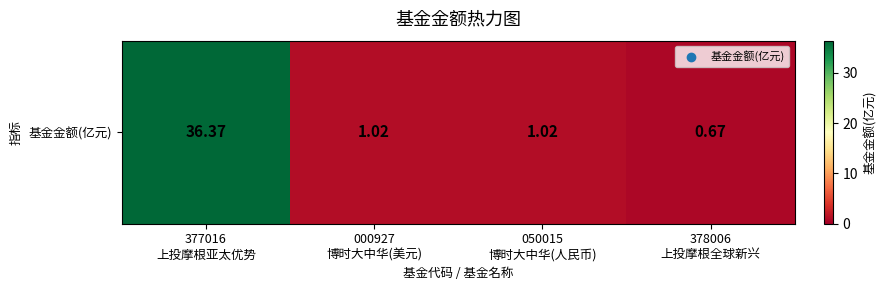

Reading right to left, list all the values displayed in this chart.

378006
上投摩根全球新兴=0.7	050015
博时大中华(人民币)=1.0	000927
博时大中华(美元)=1.0	377016
上投摩根亚太优势=36.4